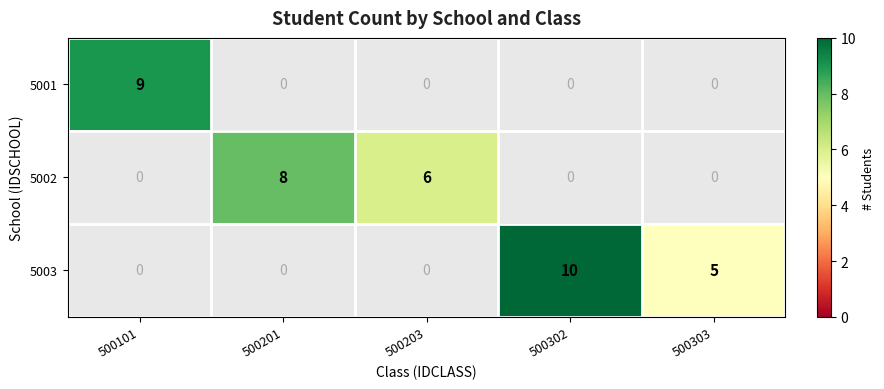

Is the value of 5002 at 500201 greater than the value of 5001 at 500101?

No